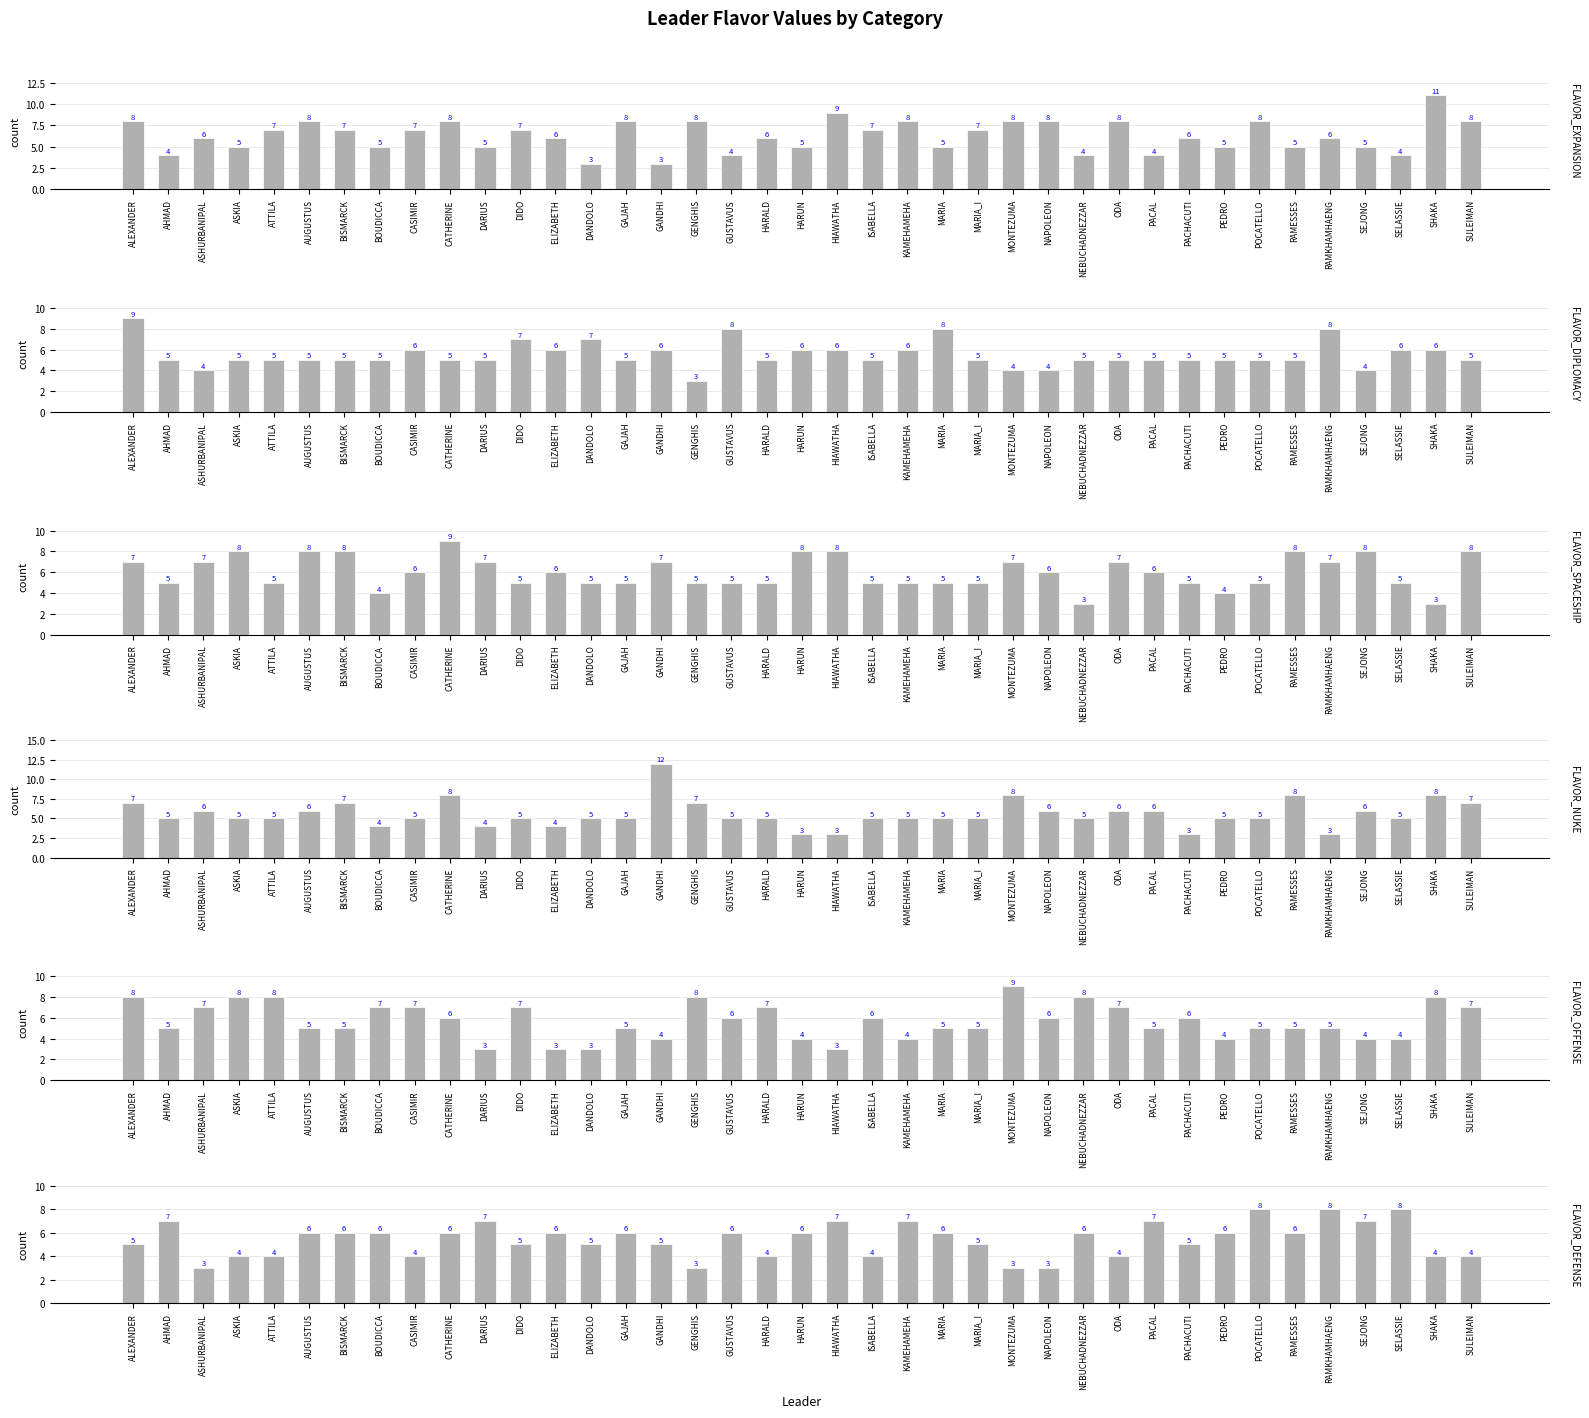

What is the label of the 19th bar from the right?

HIAWATHA